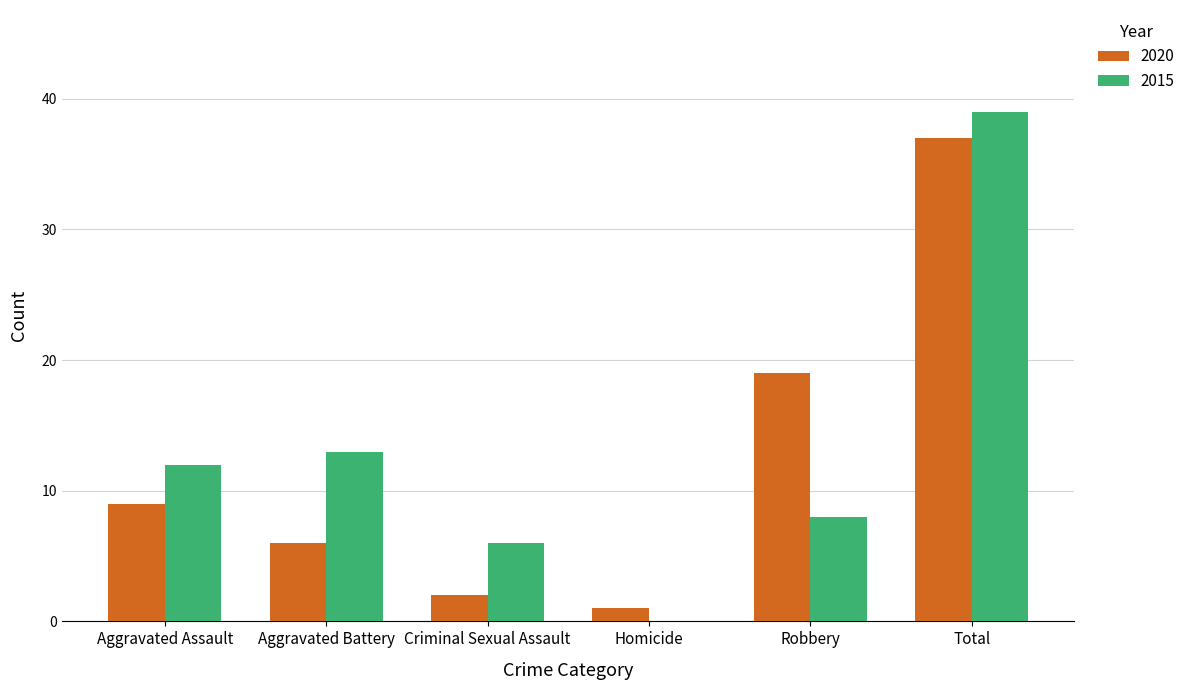

How many positive values does the 2015 series have?

5